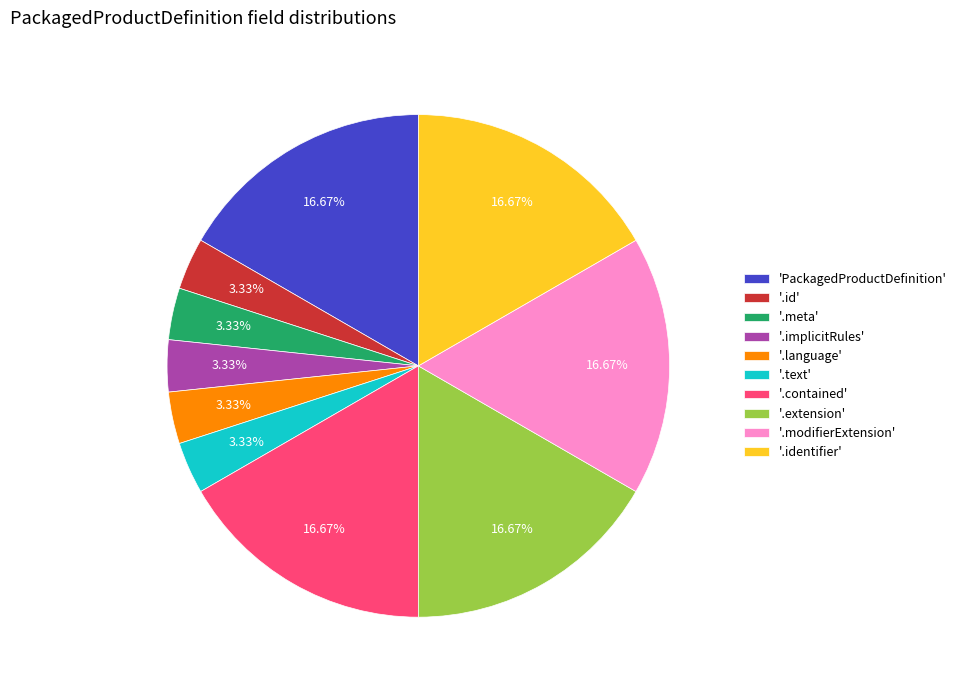

Combined, do '.id' and '.contained' account for over 50%?

No